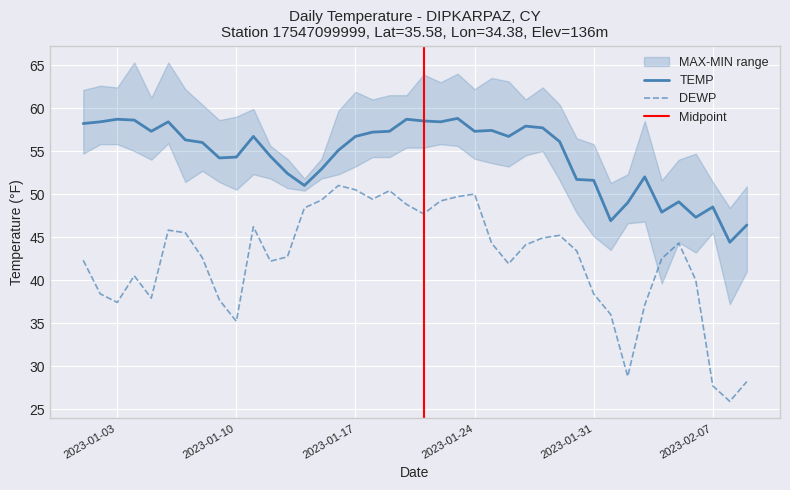

True or false: TEMP has a value of 57.3 at 2023-01-24.

True